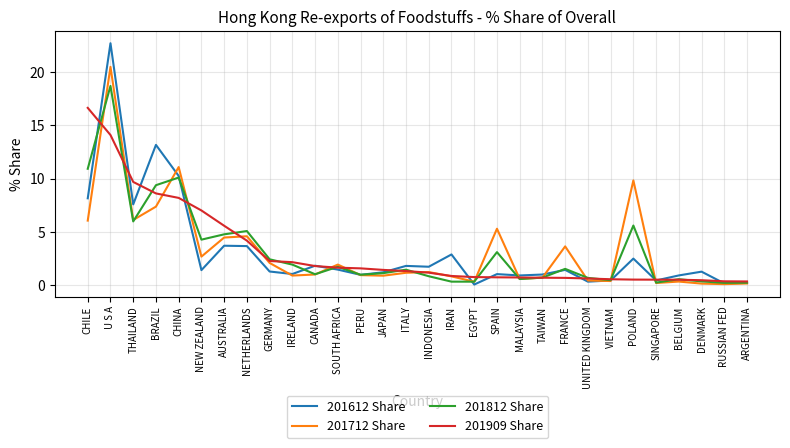

What is the total value across all series at PERU?

4.6